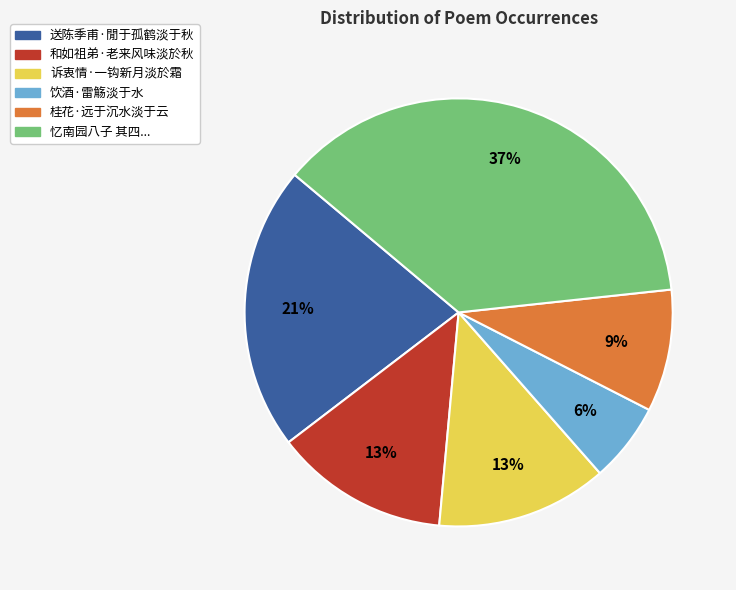

Does any single category account for the majority?

No